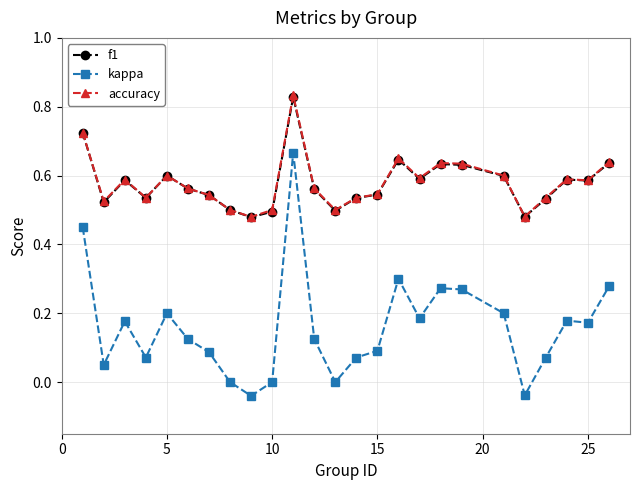

True or false: f1 and kappa intersect in this chart.

False